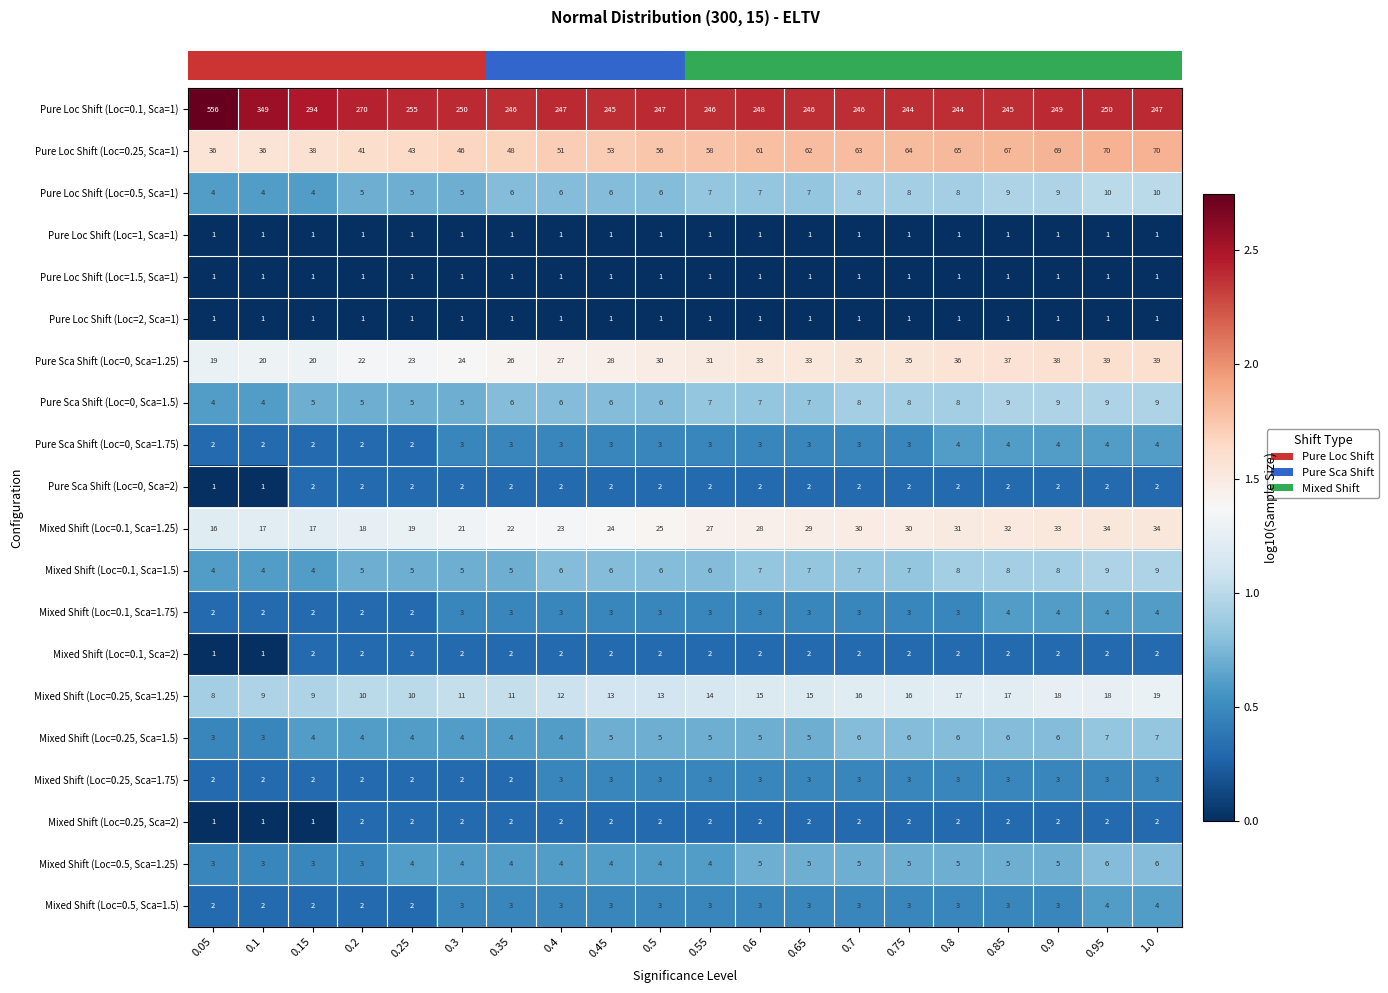

Count the number of categories in the chart.

20